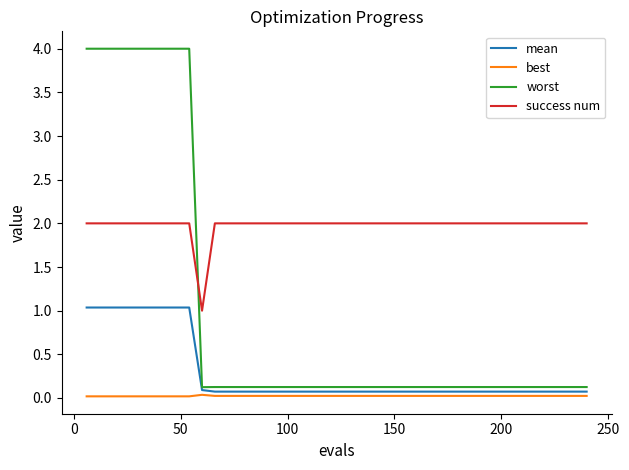

Which series has the largest total across all categories?

success num